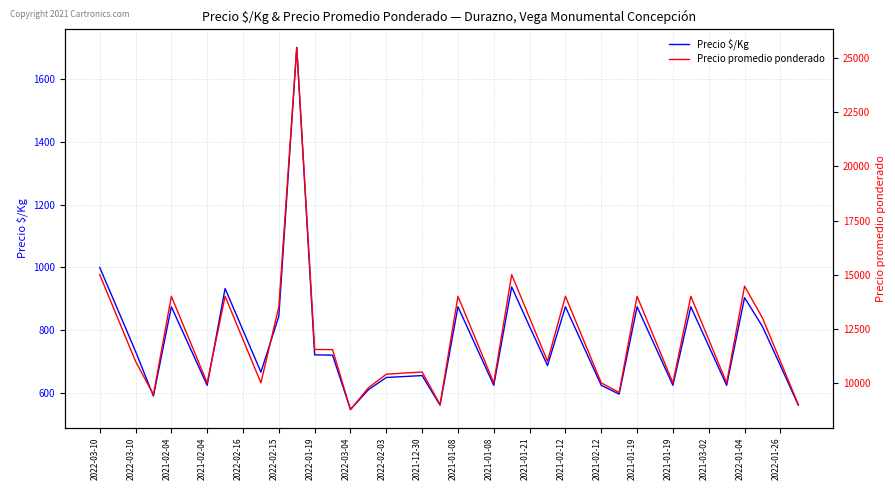

Reading left to right, list all the values displayed in this chart.

Precio $/Kg: 1000	867	733	591	875	750	625	933	800	667	845	1700	722	721	548	611	650	653	656	562	875	750	625	938	812	688	875	750	625	597	875	750	625	875	750	625	904	812	688	562
Precio promedio ponderado: 15000	13000	11000	9455	14000	12000	10000	14000	12000	10000	13520	25500	11545	11536	8768	9773	10400	10455	10500	9000	14000	12000	10000	15000	13000	11000	14000	12000	10000	9556	14000	12000	10000	14000	12000	10000	14467	13000	11000	9000